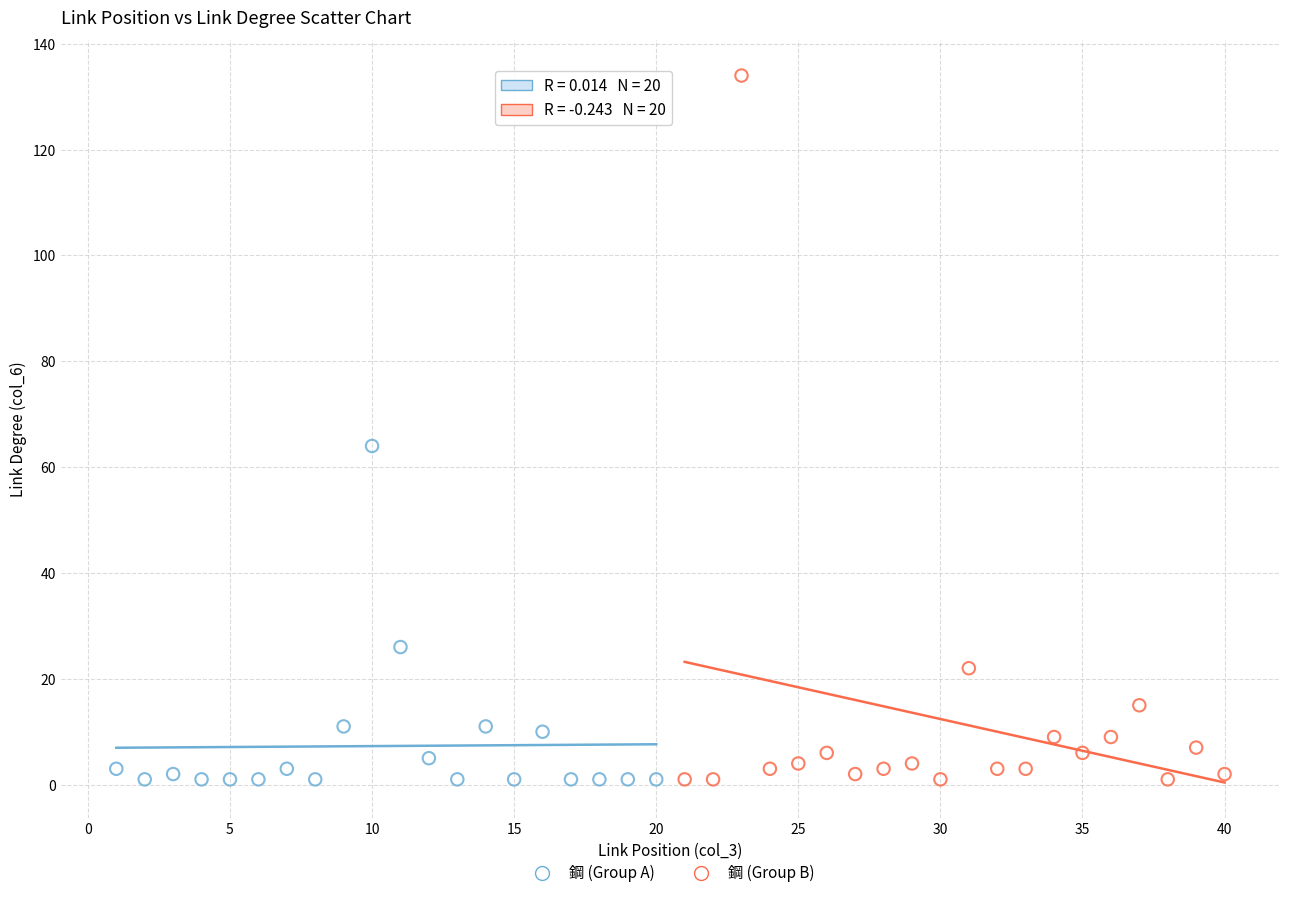

Which series has the largest Y range (max minus min)?

鋼 (Group B)